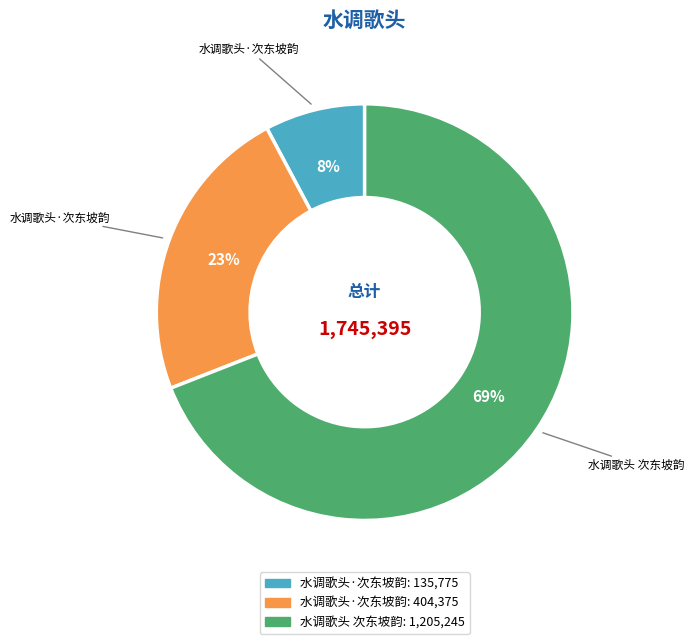

How many slices are in this pie chart?

3